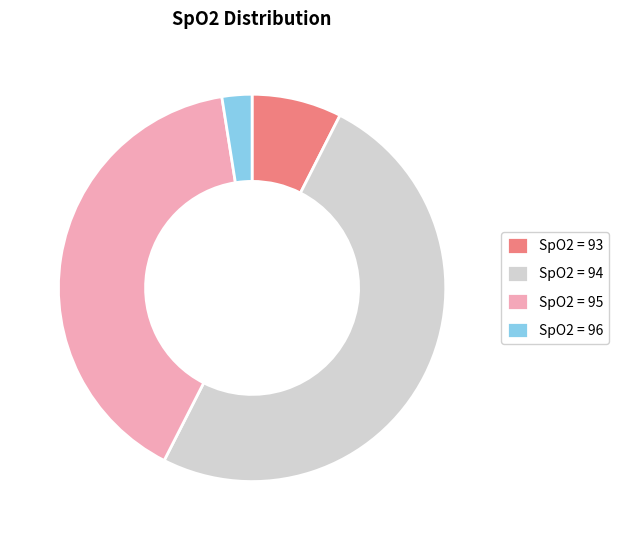

Which slice is the smallest?

SpO2 = 96